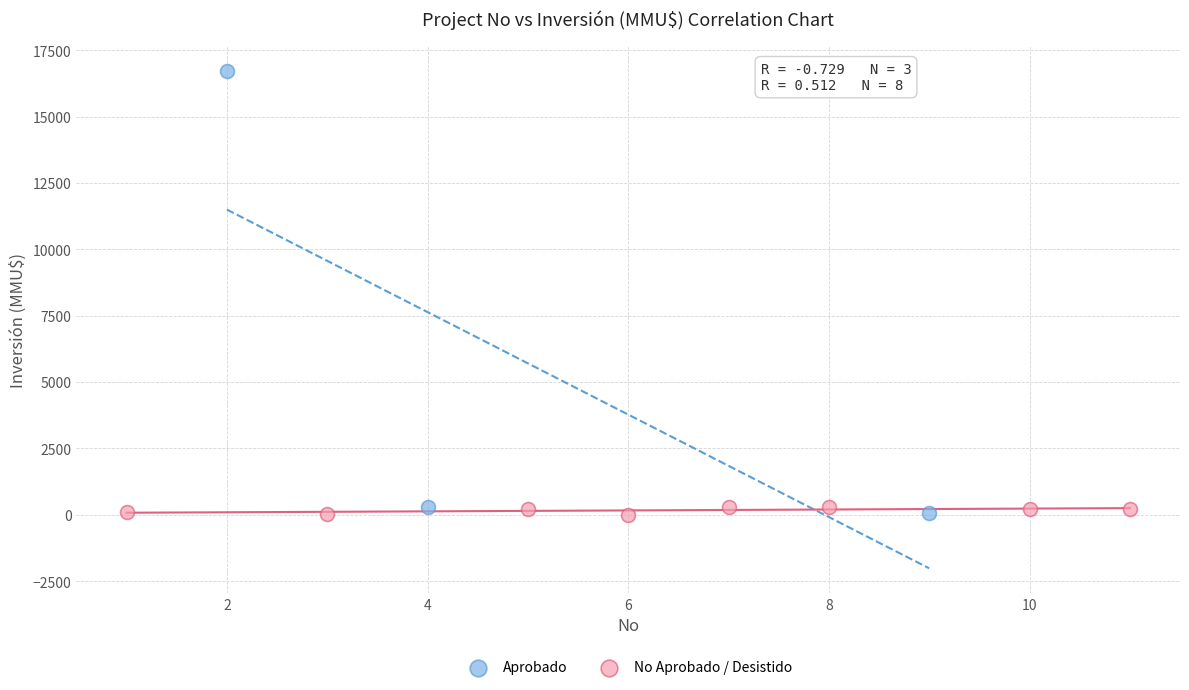

What are all the series names shown in the legend?

Aprobado, No Aprobado / Desistido